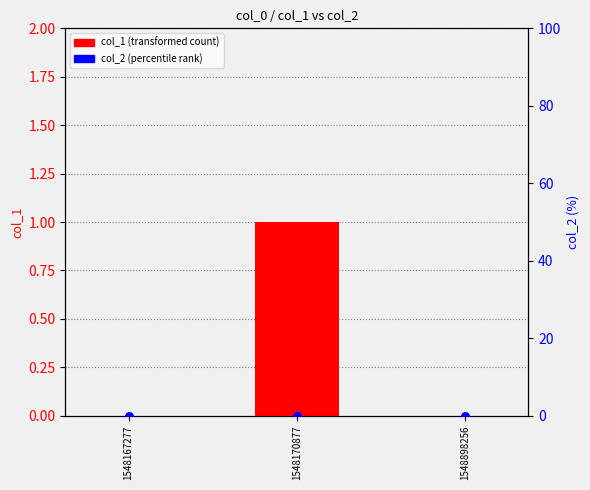

Which series reaches the minimum Y coordinate?

col_1 (transformed count)